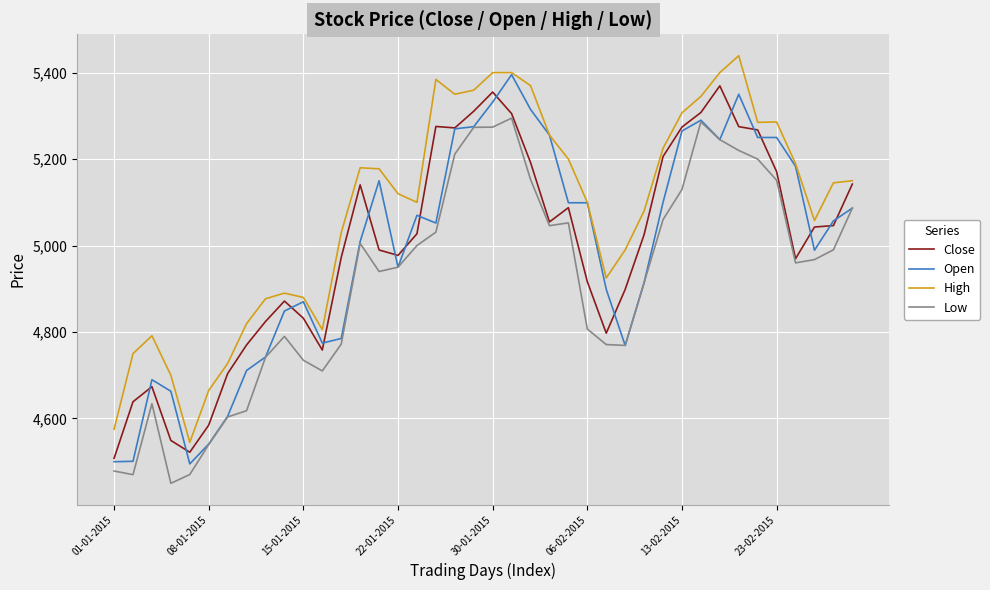

True or false: High and Low cross at least once.

False